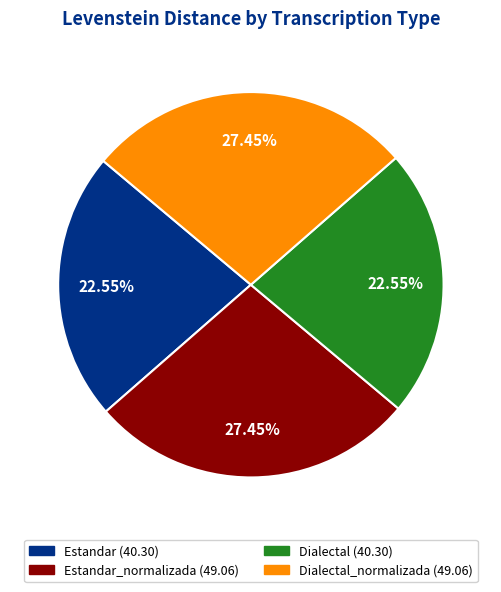

Is there a majority slice in this chart?

No